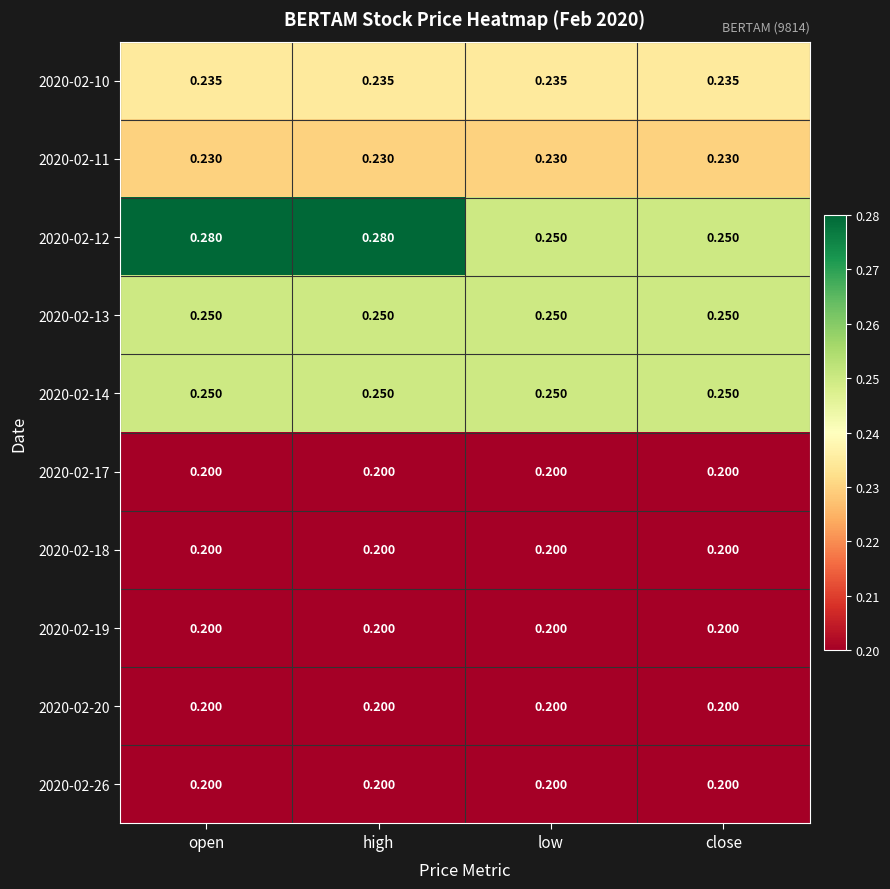

Which has a higher value, close or high?

close